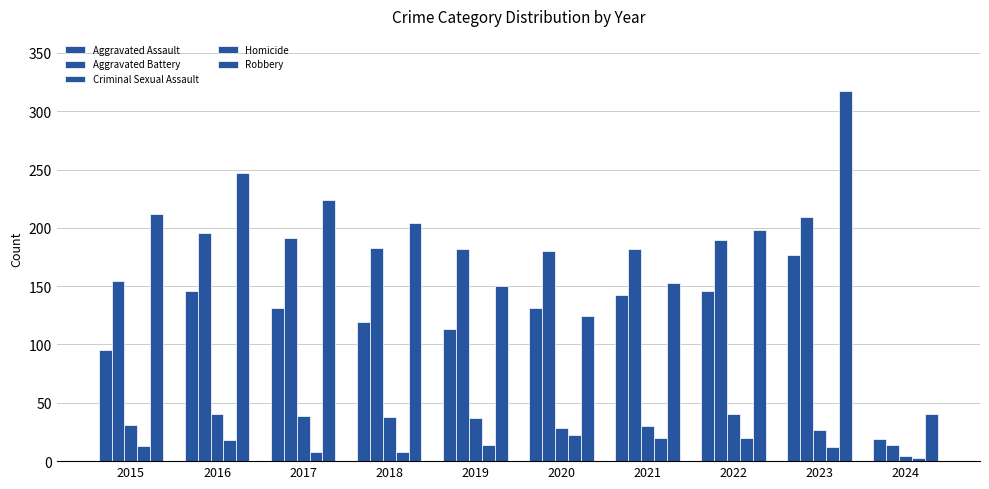

What is the sum of all Aggravated Assault values?

1219